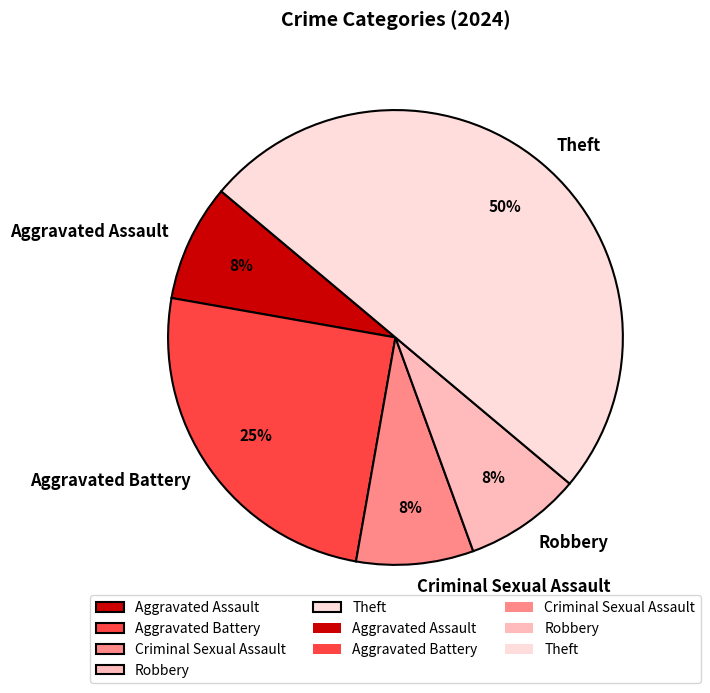

How many slices are in this pie chart?

5